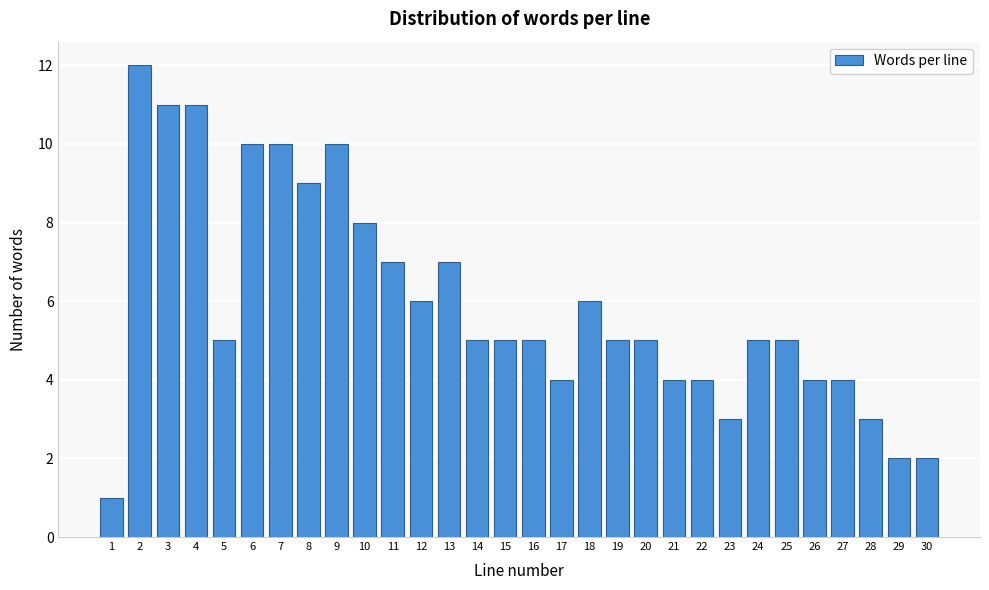

Reading left to right, list all the values displayed in this chart.

1	12	11	11	5	10	10	9	10	8	7	6	7	5	5	5	4	6	5	5	4	4	3	5	5	4	4	3	2	2